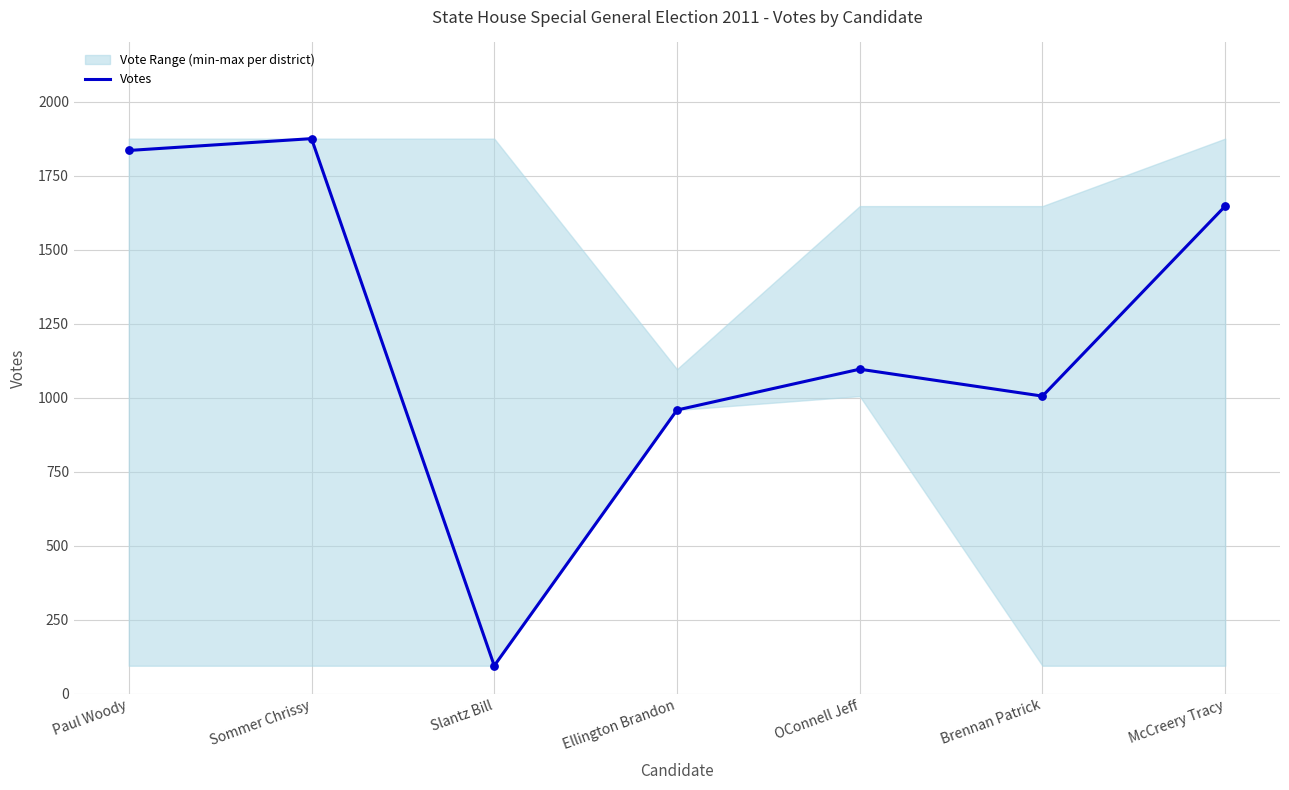

Which has a higher value, Paul Woody or Ellington Brandon?

Paul Woody